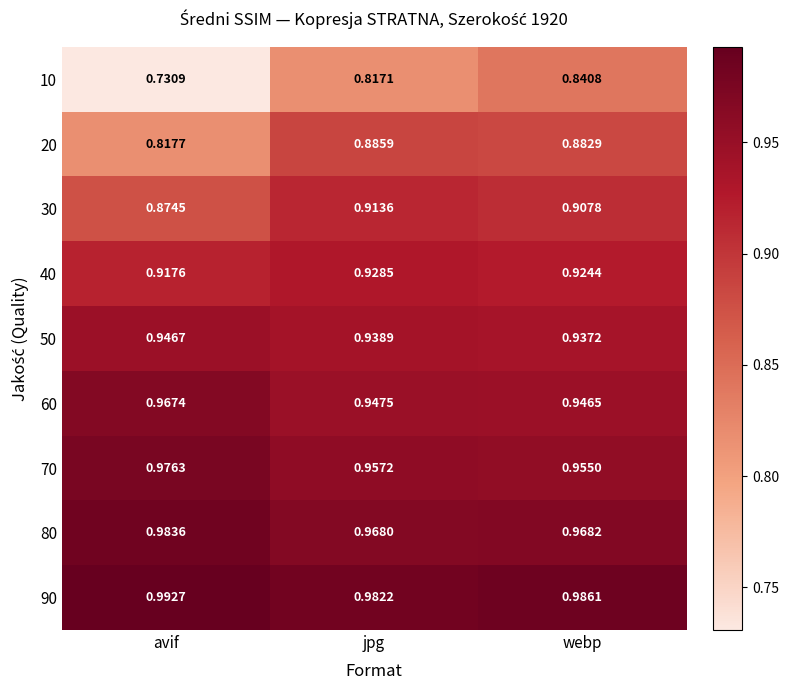

At avif, list the series in order from smallest to largest.

10, 20, 30, 40, 50, 60, 70, 80, 90